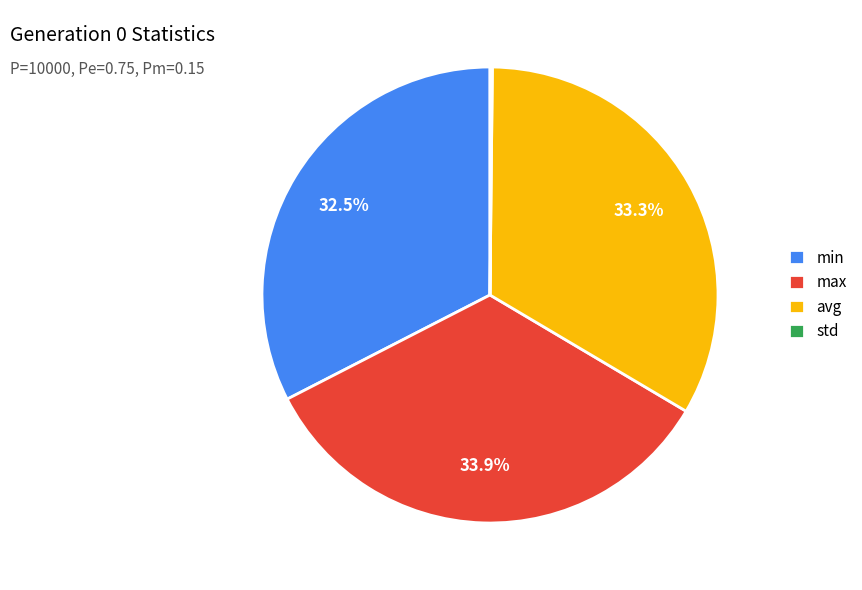

Is there any slice that represents more than half of the pie?

No